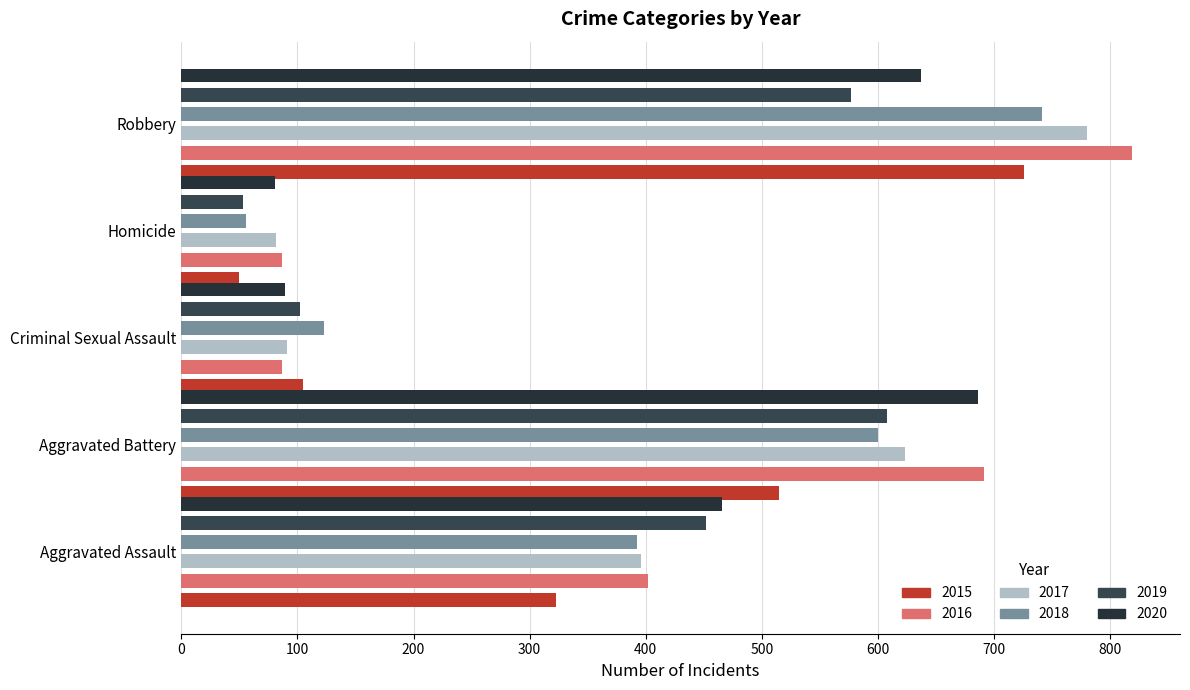

What is the value of the 2020 bar at the 4th from the left?

81